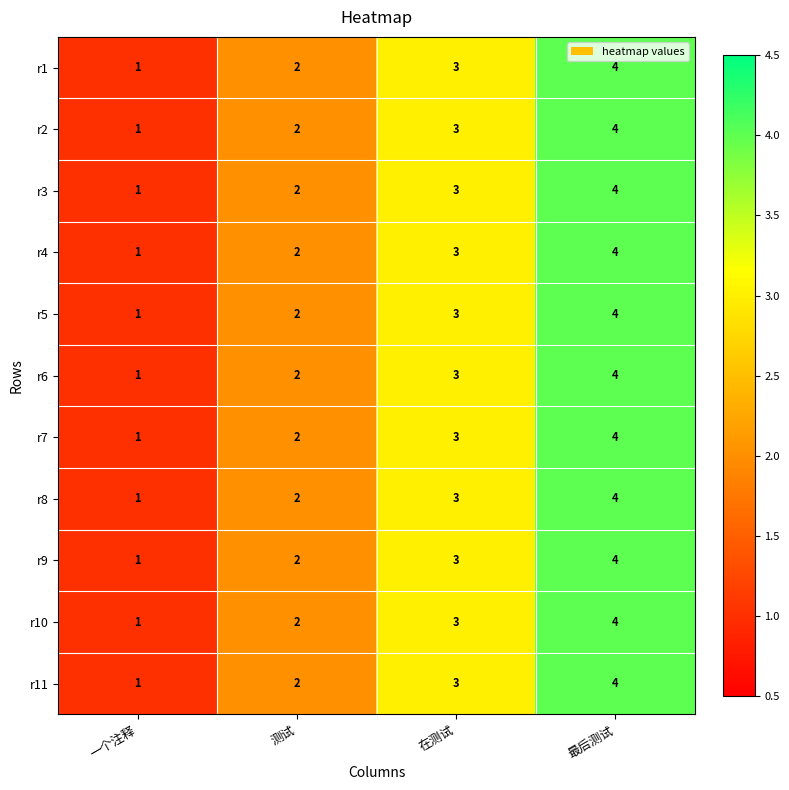

At which category does the chart reach its minimum across all series?

一个注释